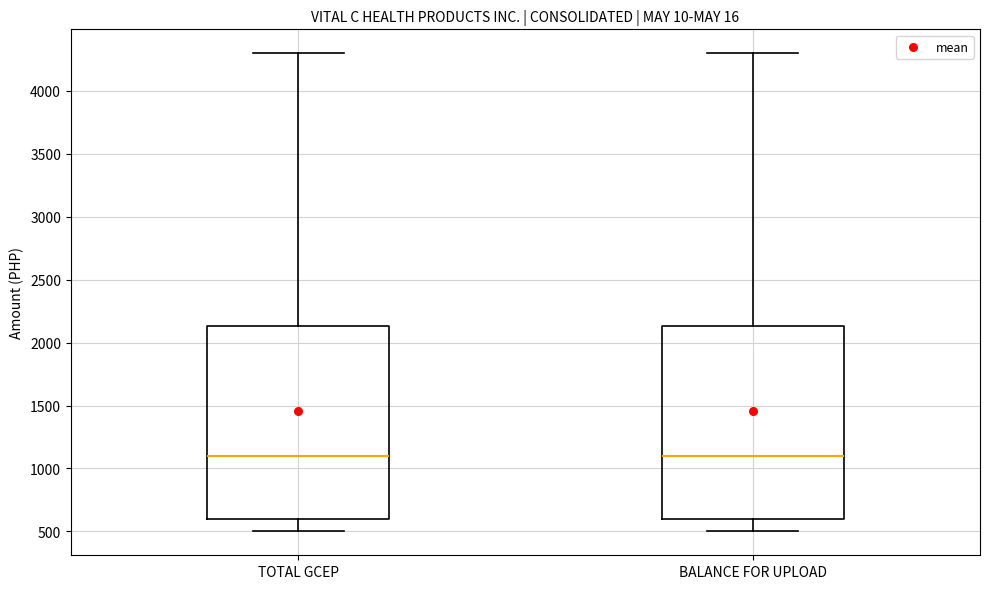

Reading left to right, read every box against the y-axis: the position of its median line, the range the box covers, and the ends of its whiskers. The values are not printed on the chart, so give them approximately, as read against the axis.

TOTAL GCEP: median 1100, box 600 to 2150, whiskers 500 to 4300
BALANCE FOR UPLOAD: median 1100, box 600 to 2150, whiskers 500 to 4300